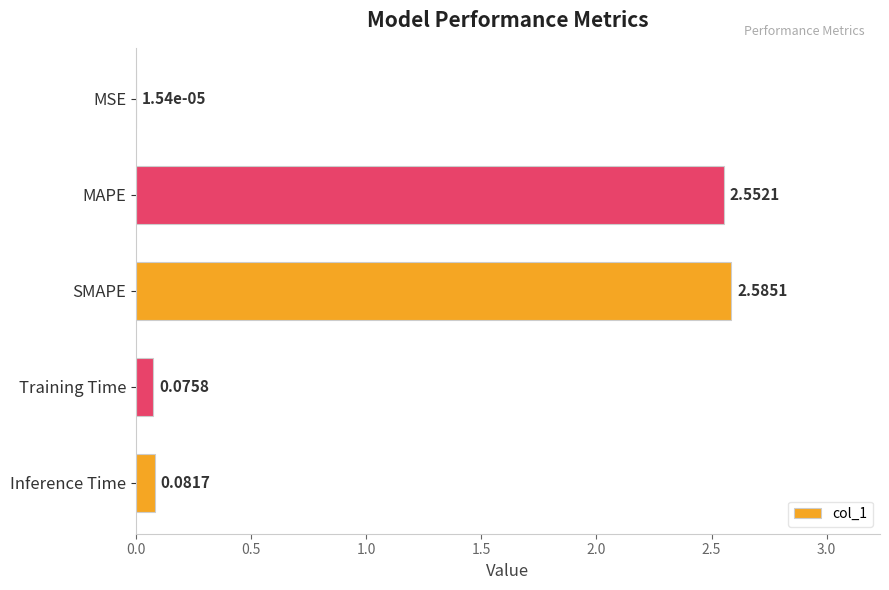

At which label is the value closest to 1?

Inference Time